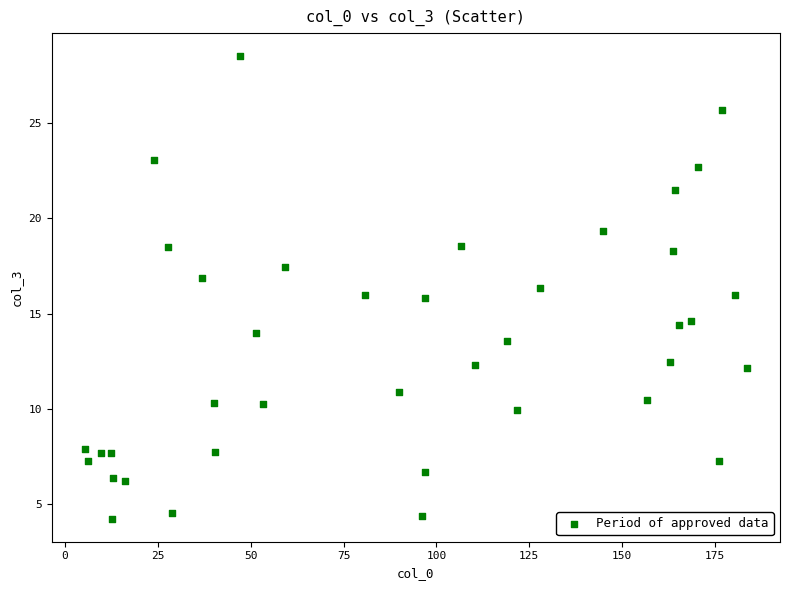

What is the range of Y values (max minus min)?

24.3